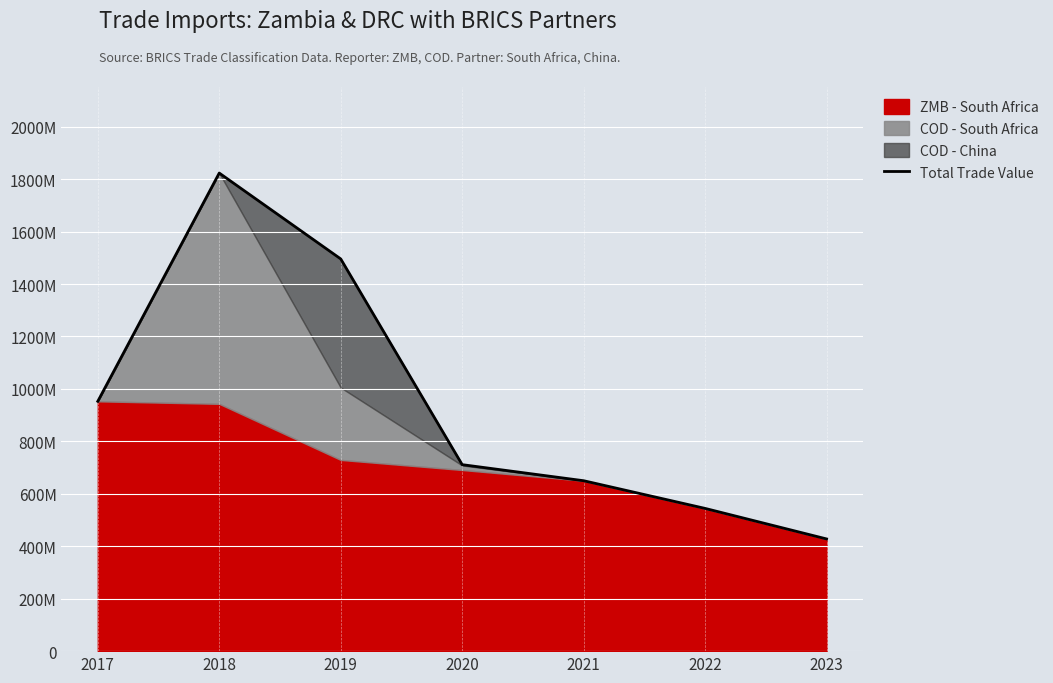

Which category has the lowest value across all series?

2023